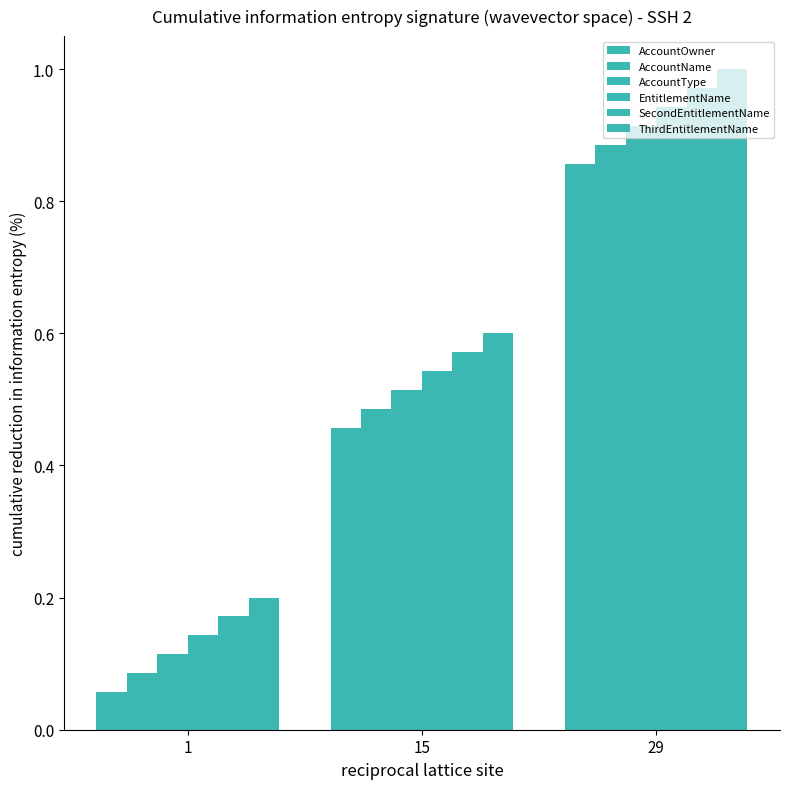

Are the bars horizontal?

No